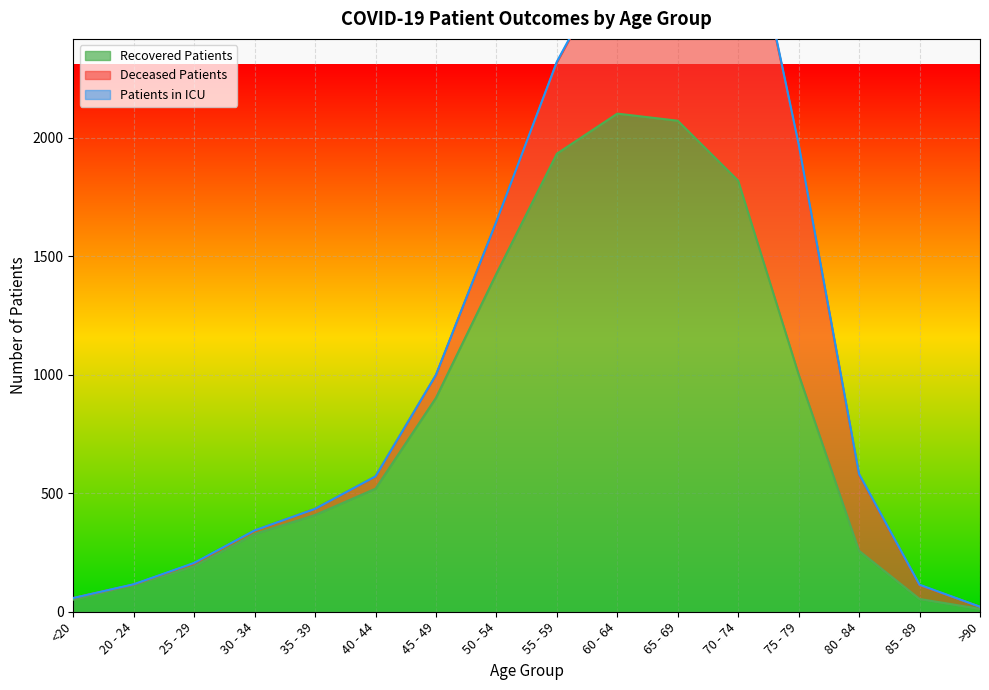

True or false: recovered_patients and patients_in_icu intersect in this chart.

False